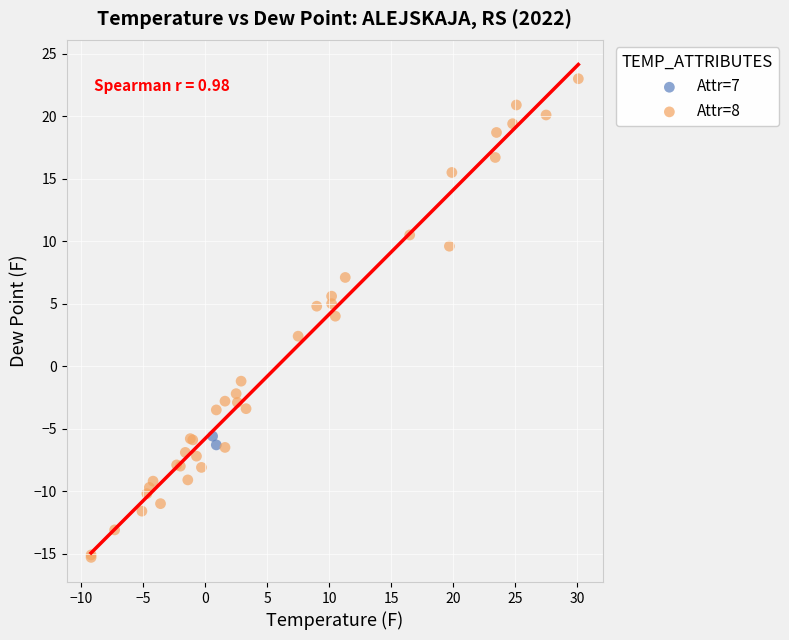

What are all the series names shown in the legend?

Attr=7, Attr=8